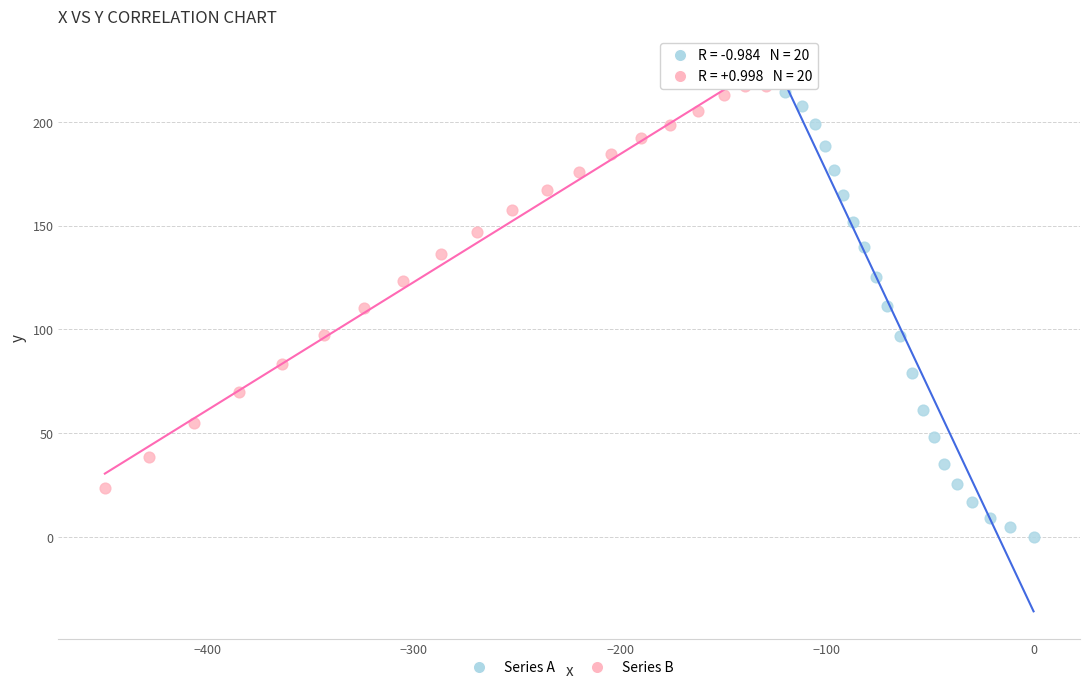

Which series reaches the maximum Y coordinate?

Series B